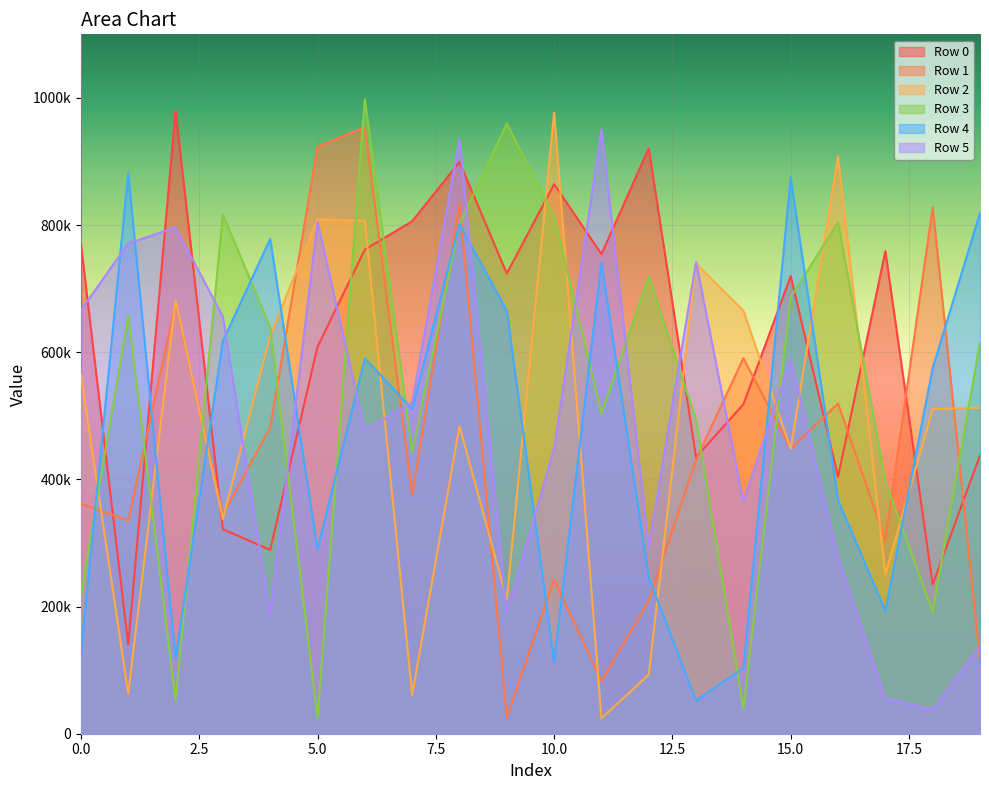

At how many categories does at least one series exceed 736623?

19